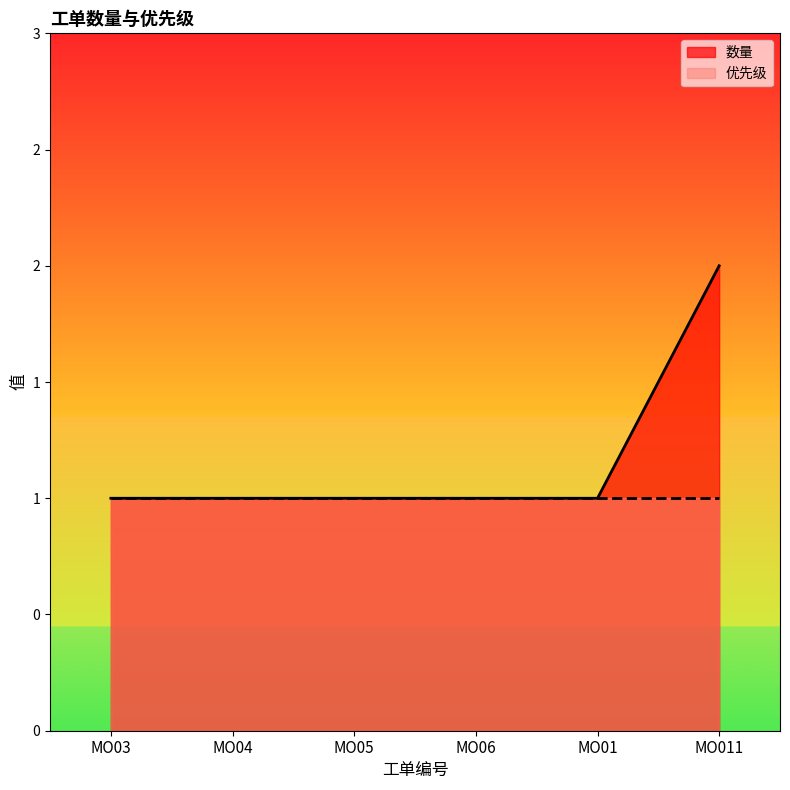

What is the average value?

1